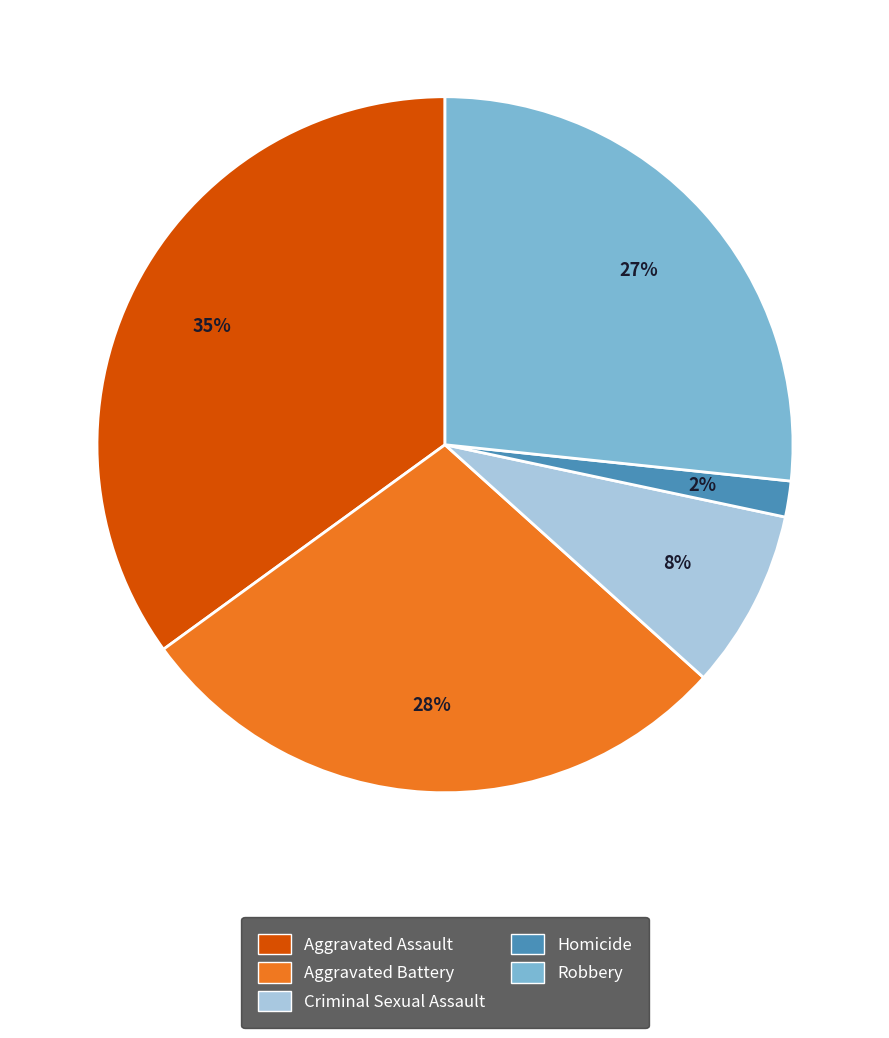

What percentage is the Criminal Sexual Assault slice, to the nearest percent?

8%